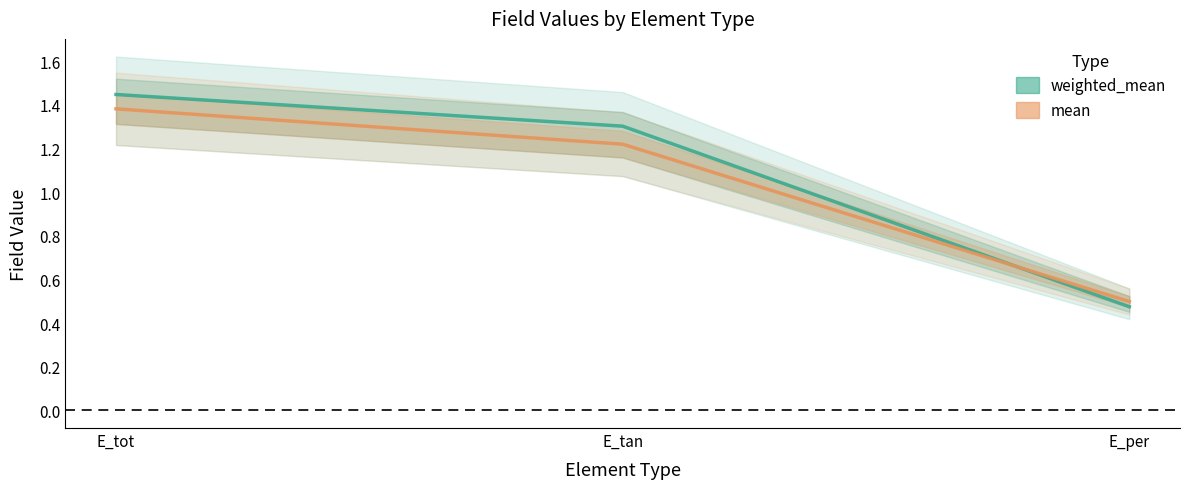

What are all the series names shown in the legend?

weighted_mean, mean